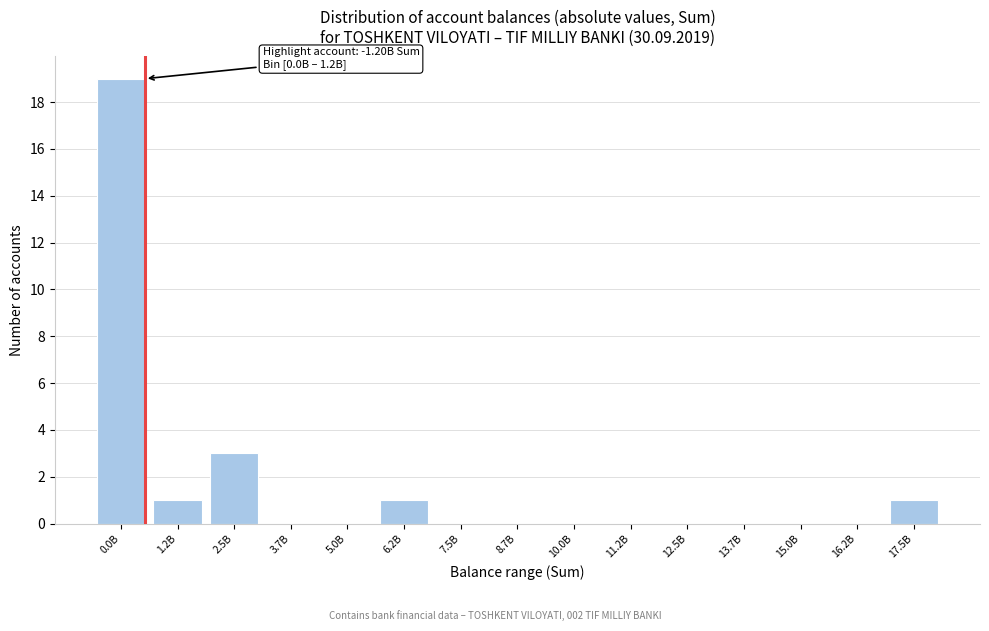

Reading left to right, what are all the values shown in this chart?

0.0B=19	1.2B=1	2.5B=3	3.7B=0	5.0B=0	6.2B=1	7.5B=0	8.7B=0	10.0B=0	11.2B=0	12.5B=0	13.7B=0	15.0B=0	16.2B=0	17.5B=1